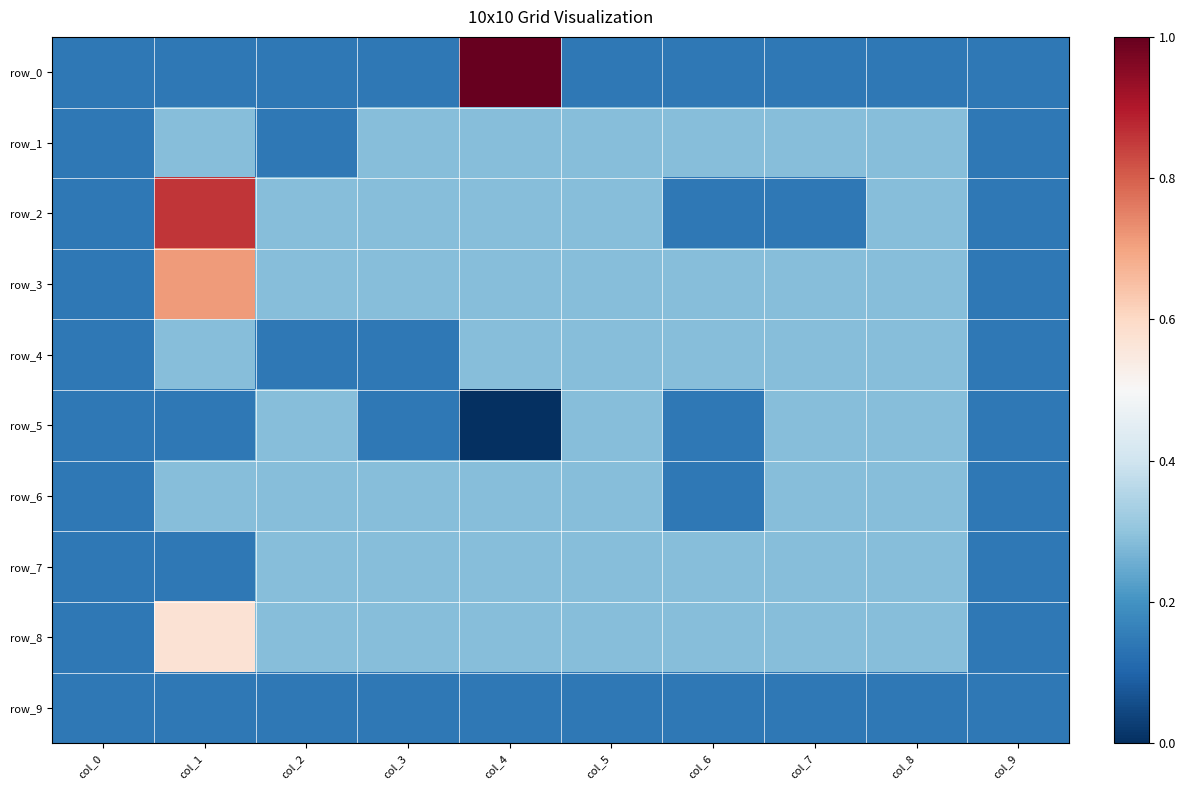

At which category is the sum across all series the highest?

col_1